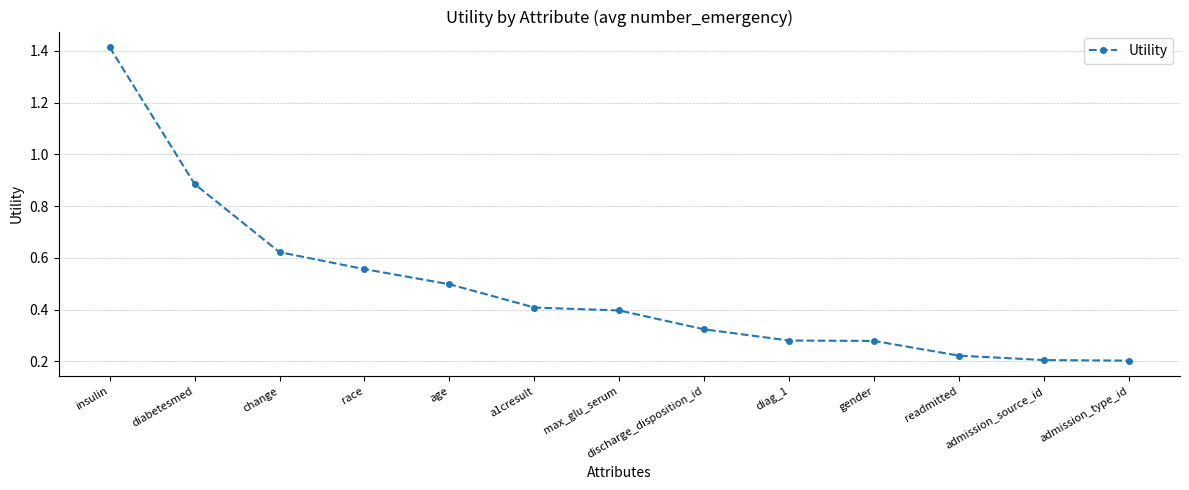

Between diag_1 and a1cresult, which is larger?

a1cresult